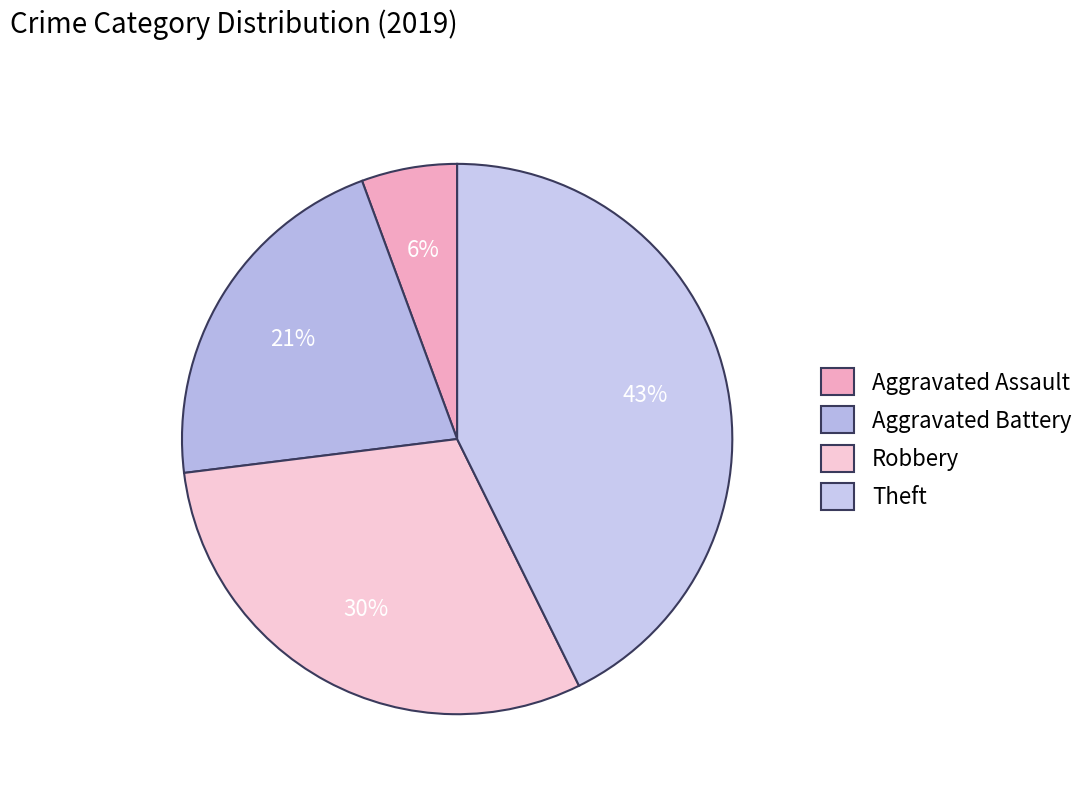

To the nearest percent, what portion does Aggravated Battery represent?

21%